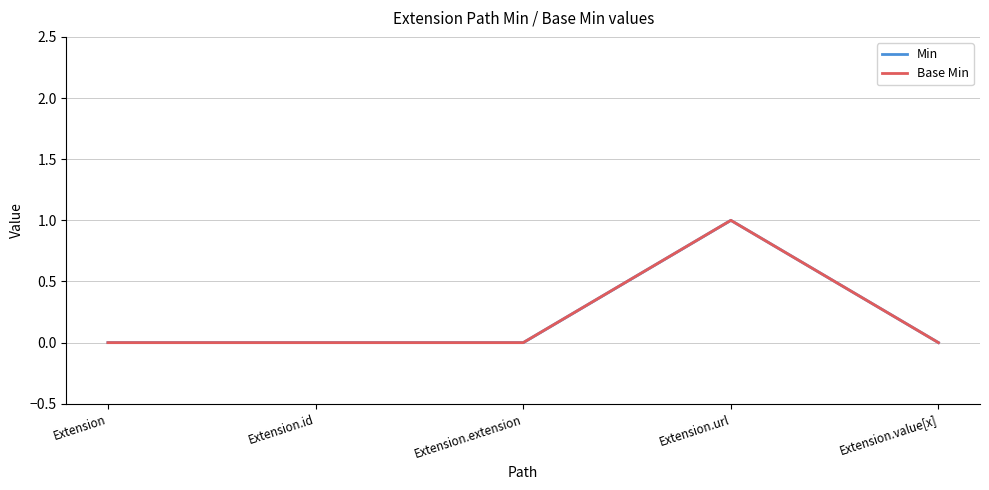

Where is the first local maximum for Base Min?

Extension.url